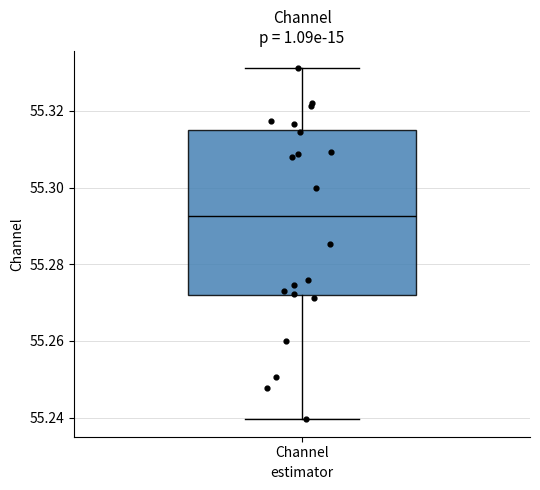

Transcribe this box plot: give where the median line is, the range the box spans, and where the two whiskers end, as read against the y-axis. The values are not printed on the chart, so give them approximately, as read against the axis.

median 55.292, box 55.272 to 55.316, whiskers 55.240 to 55.332